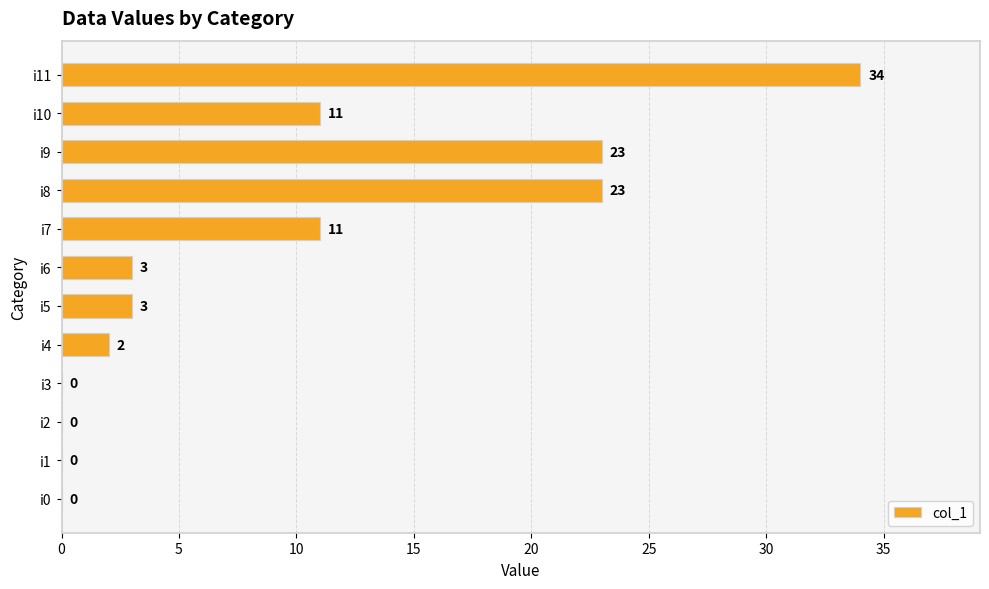

What is the sum of the values at i11 and i5?

37